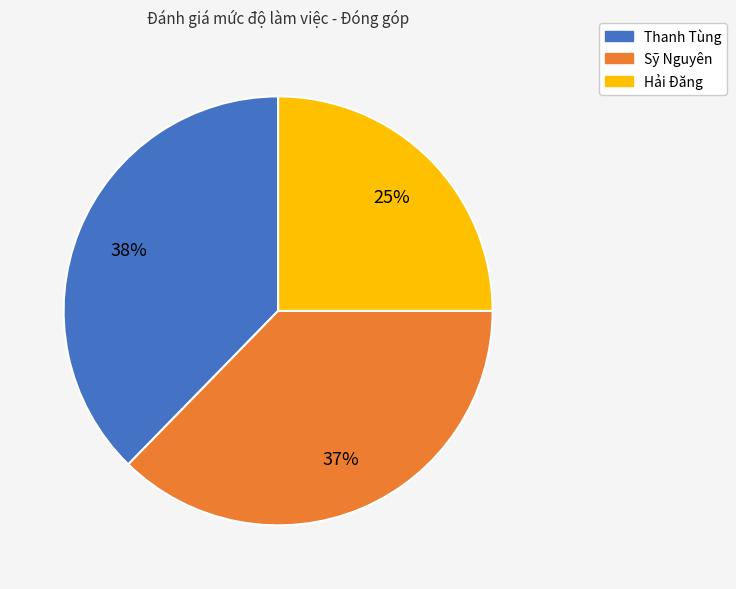

To the nearest percent, what portion does Hải Đăng represent?

25%